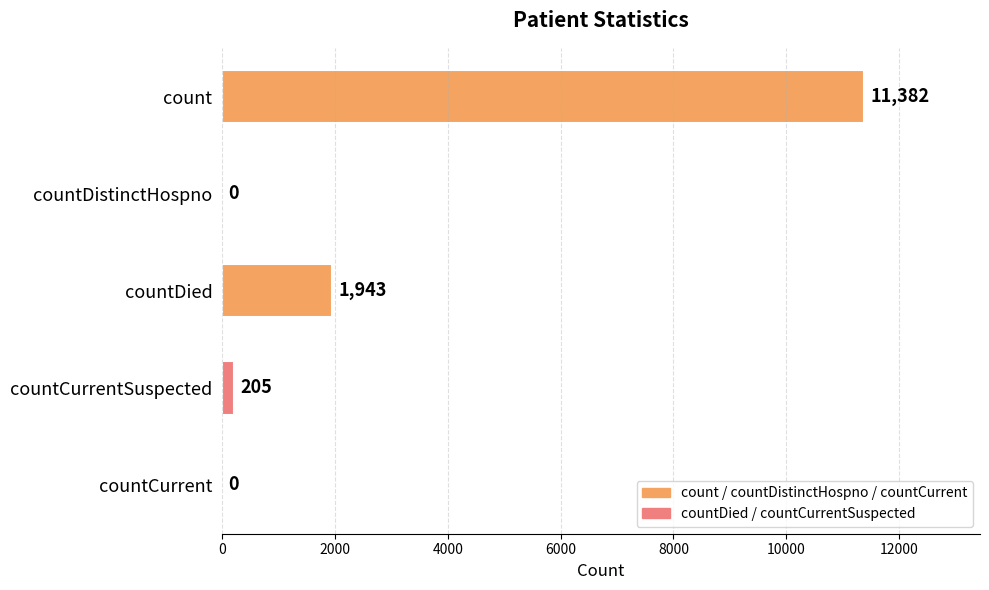

What is the sum of the values at countDied and countCurrentSuspected?

2148